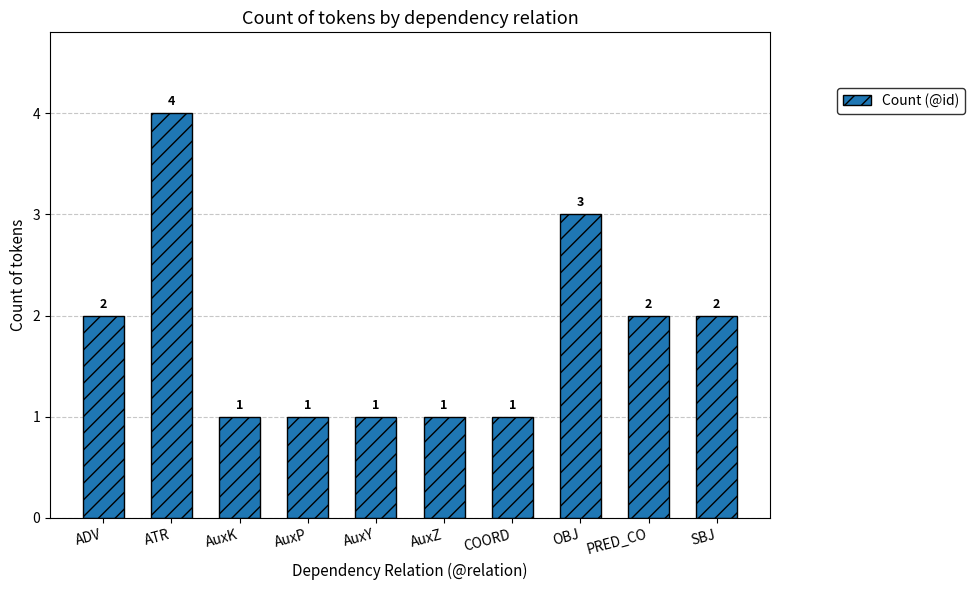

What is the average value?

2